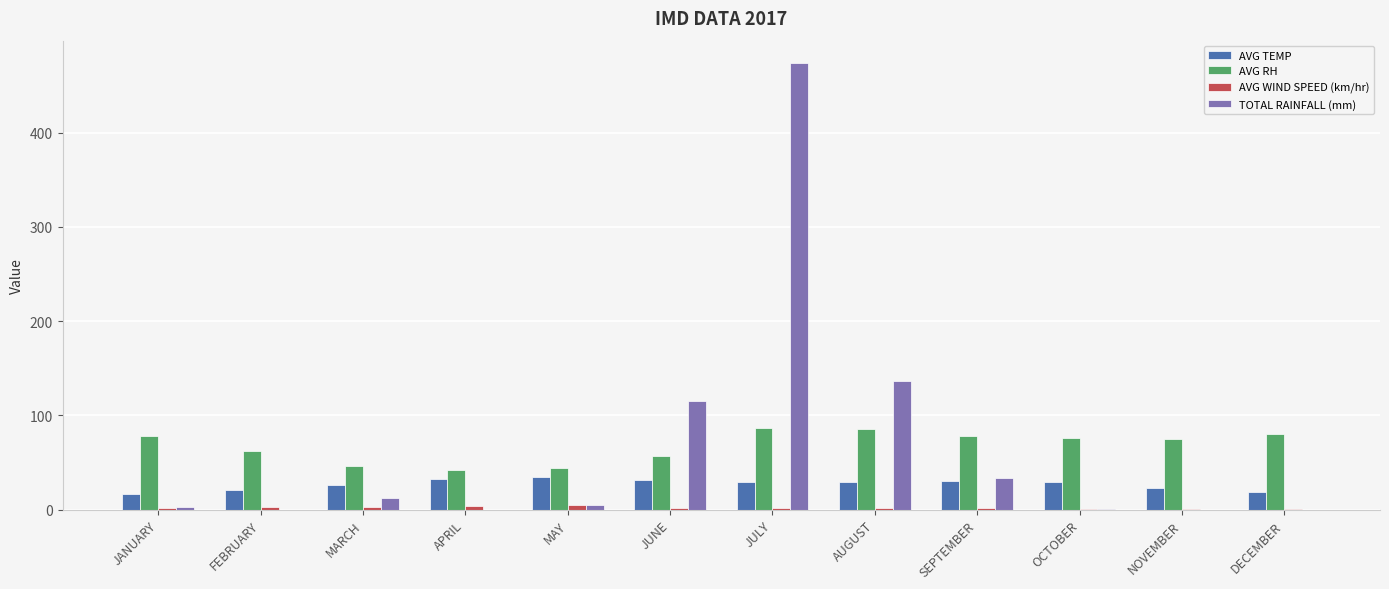

How many groups of bars are there?

12